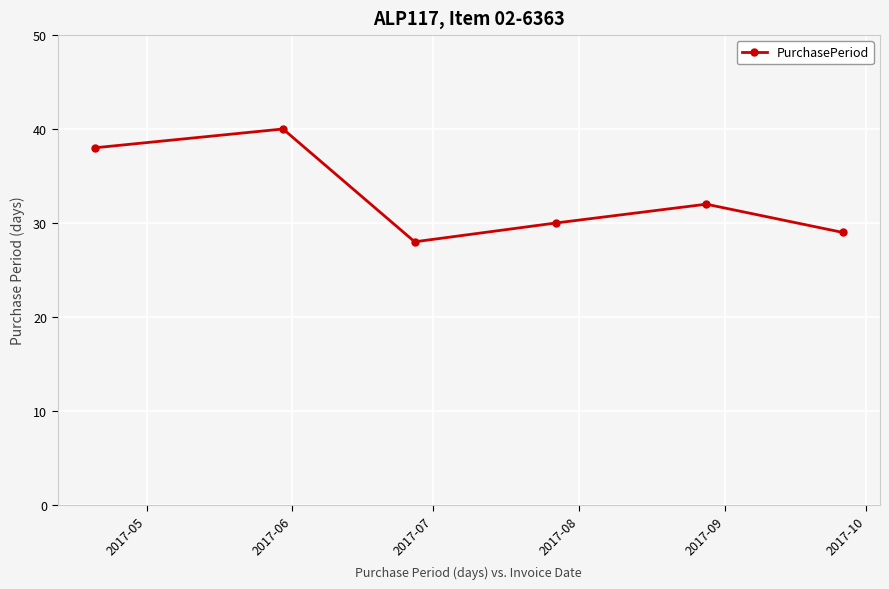

How many lines are shown in the chart?

1